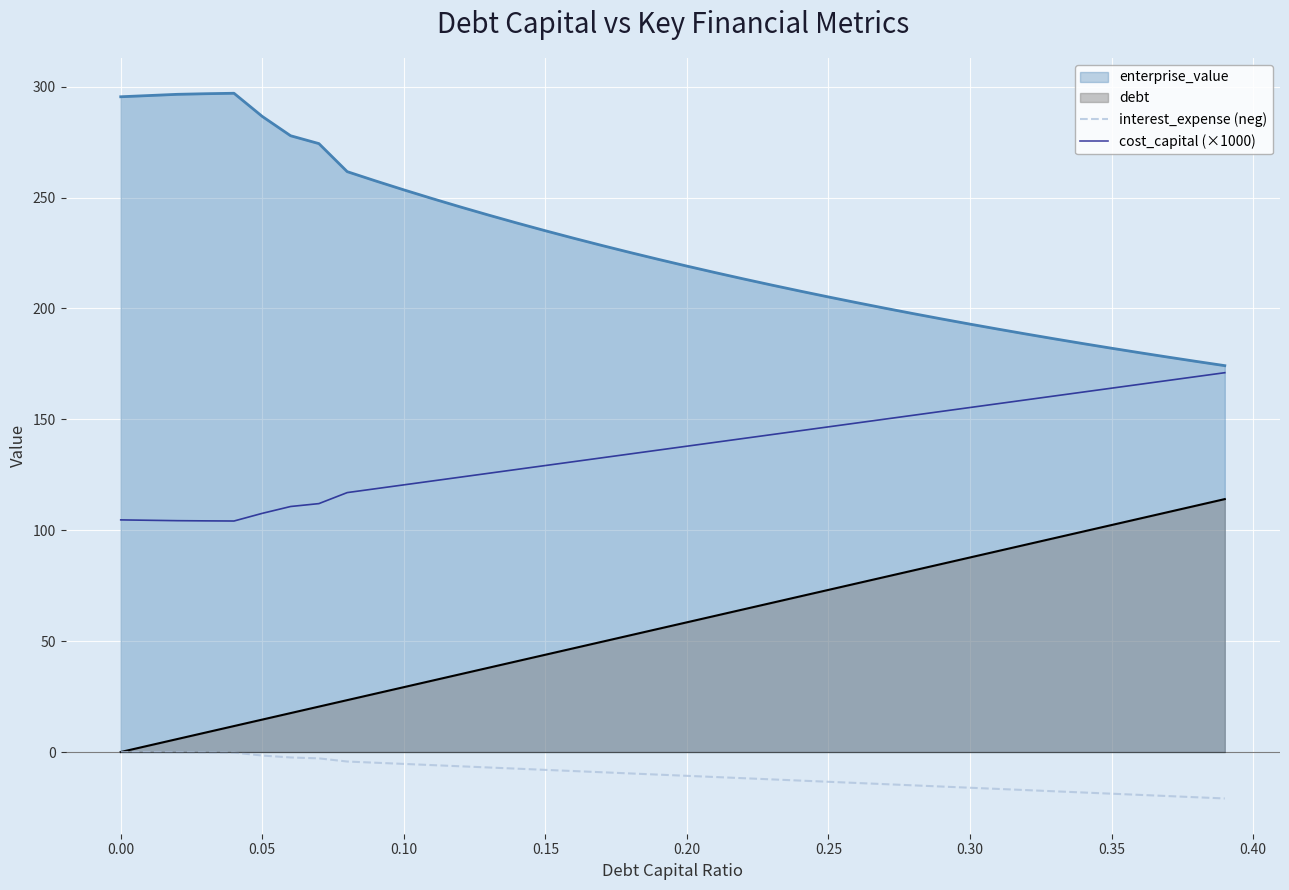

What is the difference between the maximum and minimum values in the interest_expense (neg) series?

20.9